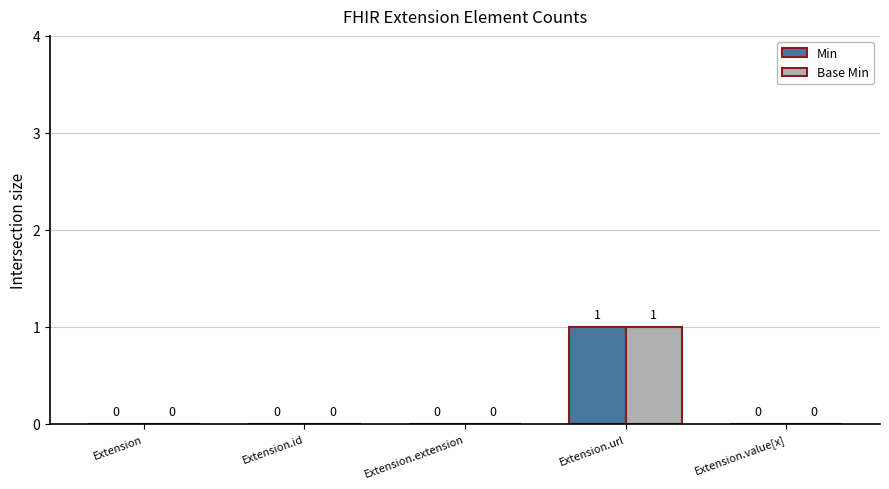

How many Min values are between 0 and 1?

5